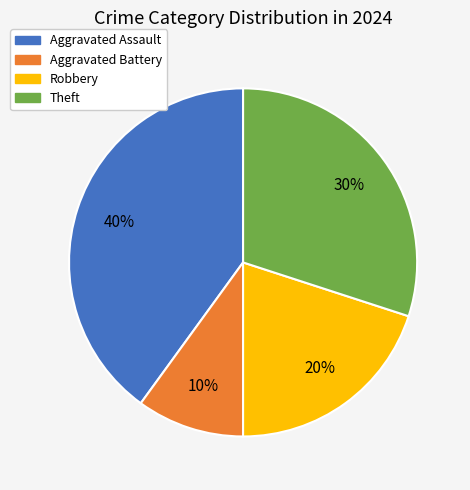

To the nearest percent, what is the difference between the Robbery and Theft slice percentages?

10%